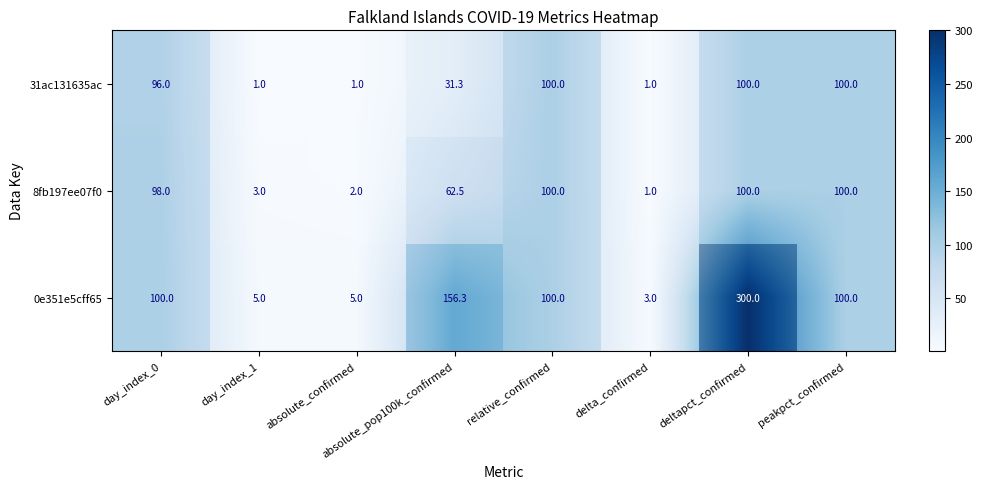

Is the value of 31ac131635ac at day_index_0 greater than the value of 8fb197ee07f0 at peakpct_confirmed?

No